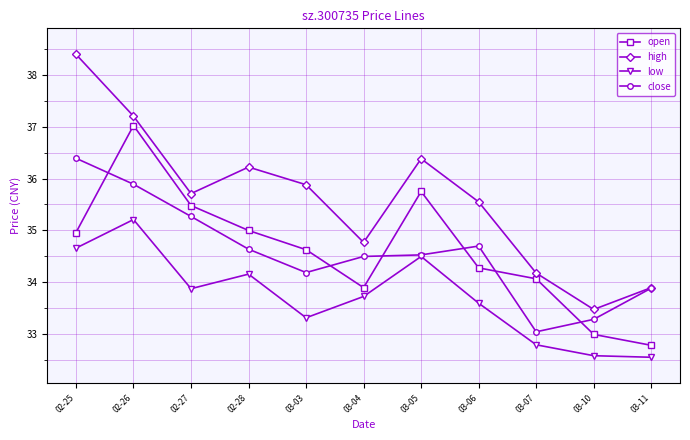

What is the value of the open point at the 11th from the left?

32.8